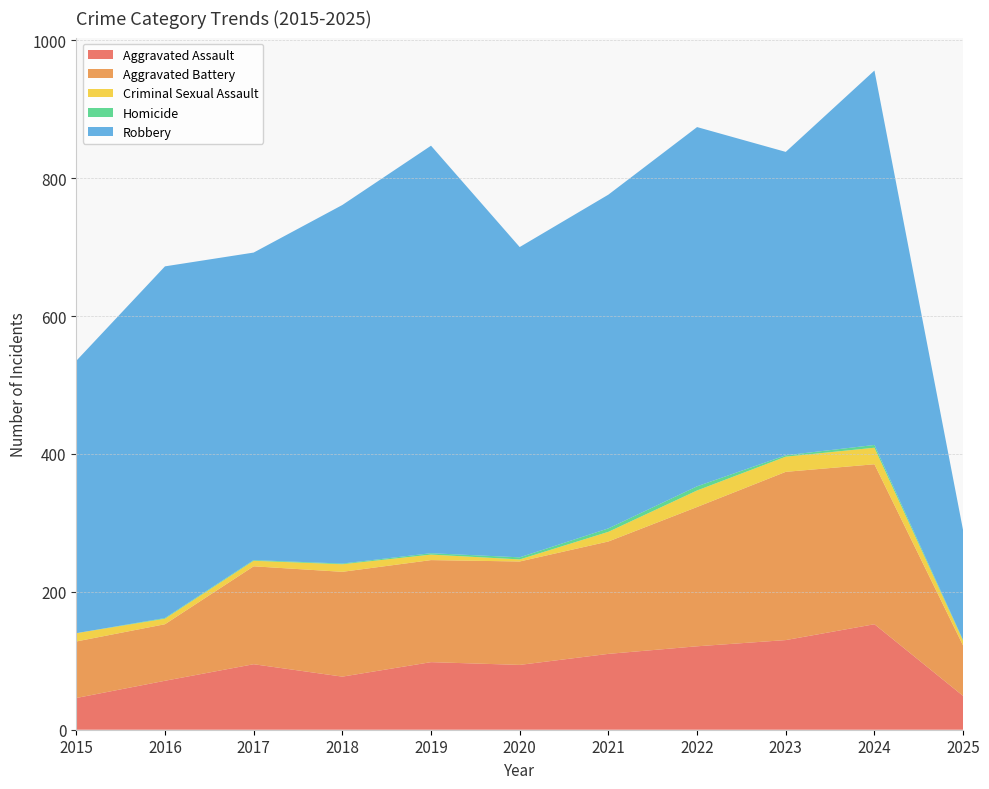

Reading left to right, extract all data points from this chart.

Aggravated Assault: 2015=46	2016=71	2017=95	2018=77	2019=98	2020=94	2021=110	2022=121	2023=130	2024=153	2025=49
Aggravated Battery: 2015=82	2016=82	2017=142	2018=152	2019=148	2020=150	2021=163	2022=202	2023=244	2024=232	2025=73
Criminal Sexual Assault: 2015=12	2016=8	2017=8	2018=11	2019=8	2020=3	2021=14	2022=24	2023=22	2024=24	2025=7
Homicide: 2015=0	2016=1	2017=1	2018=1	2019=2	2020=3	2021=5	2022=6	2023=2	2024=4	2025=1
Robbery: 2015=395	2016=510	2017=446	2018=520	2019=591	2020=450	2021=484	2022=521	2023=440	2024=543	2025=159